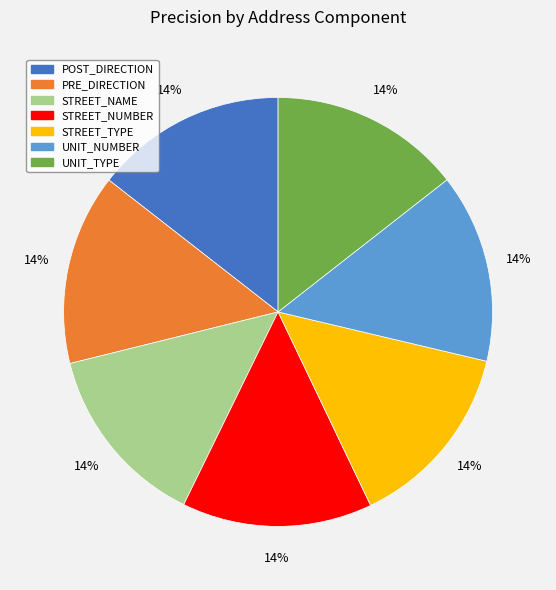

The UNIT_NUMBER slice represents 14% of the pie. True or false?

True